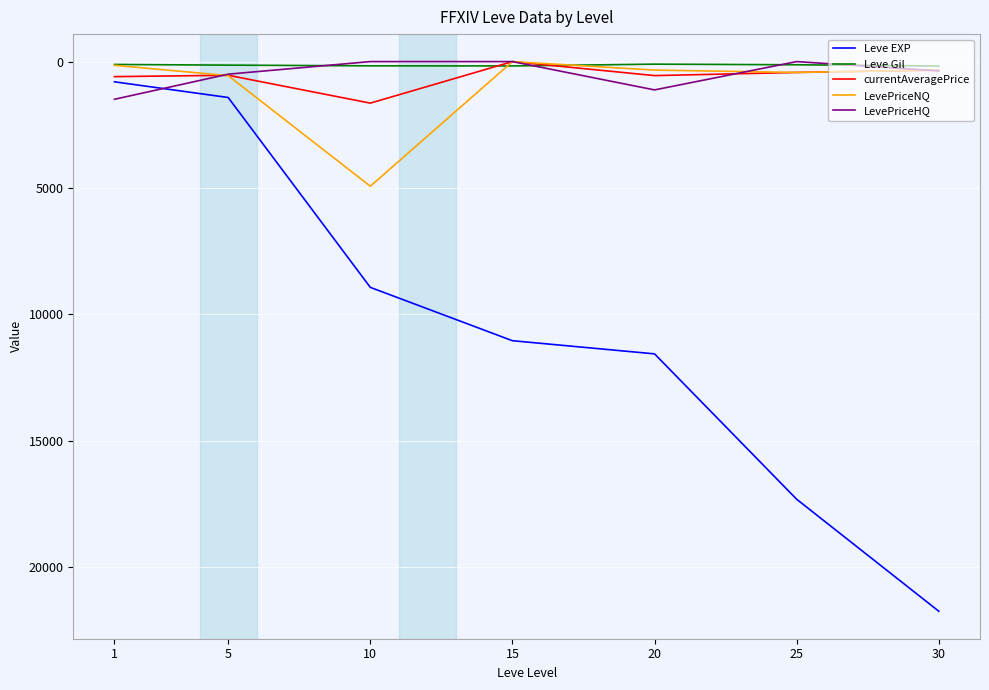

The value of currentAveragePrice at 1 is 594.6. True or false?

True